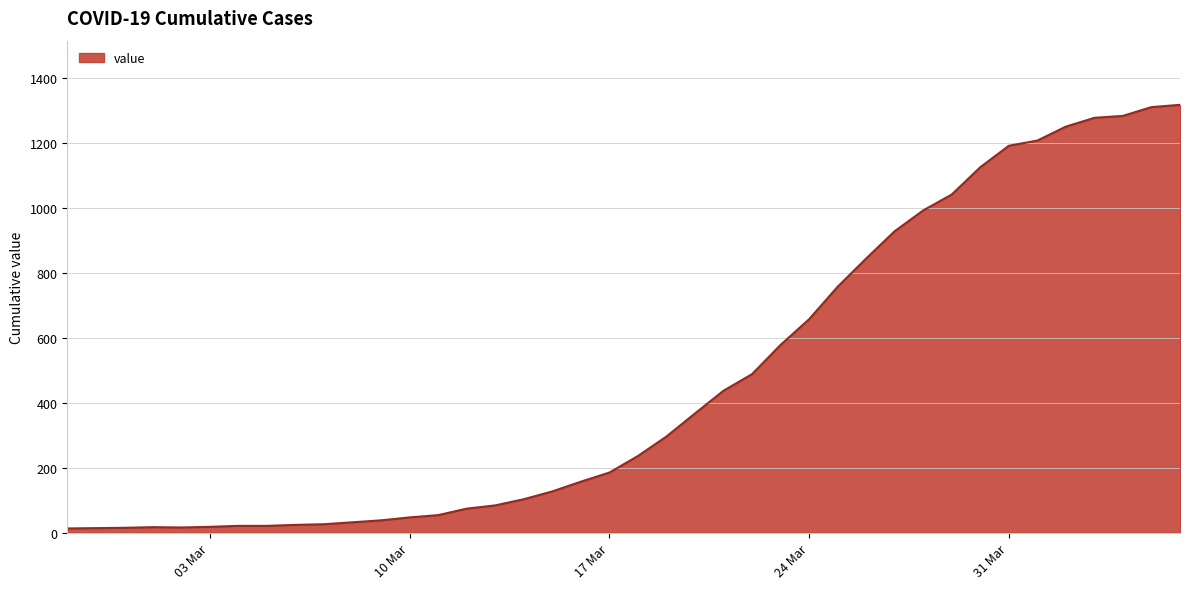

What is the sum of all values?

18667